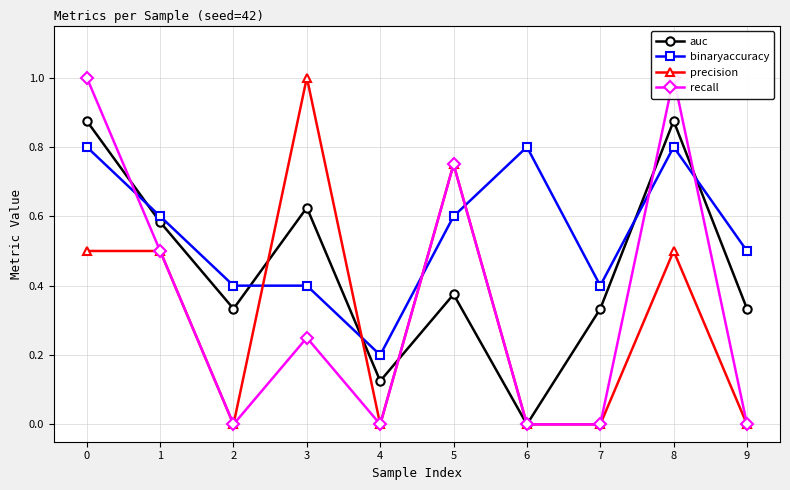

Which category has the lowest value across all series?

6